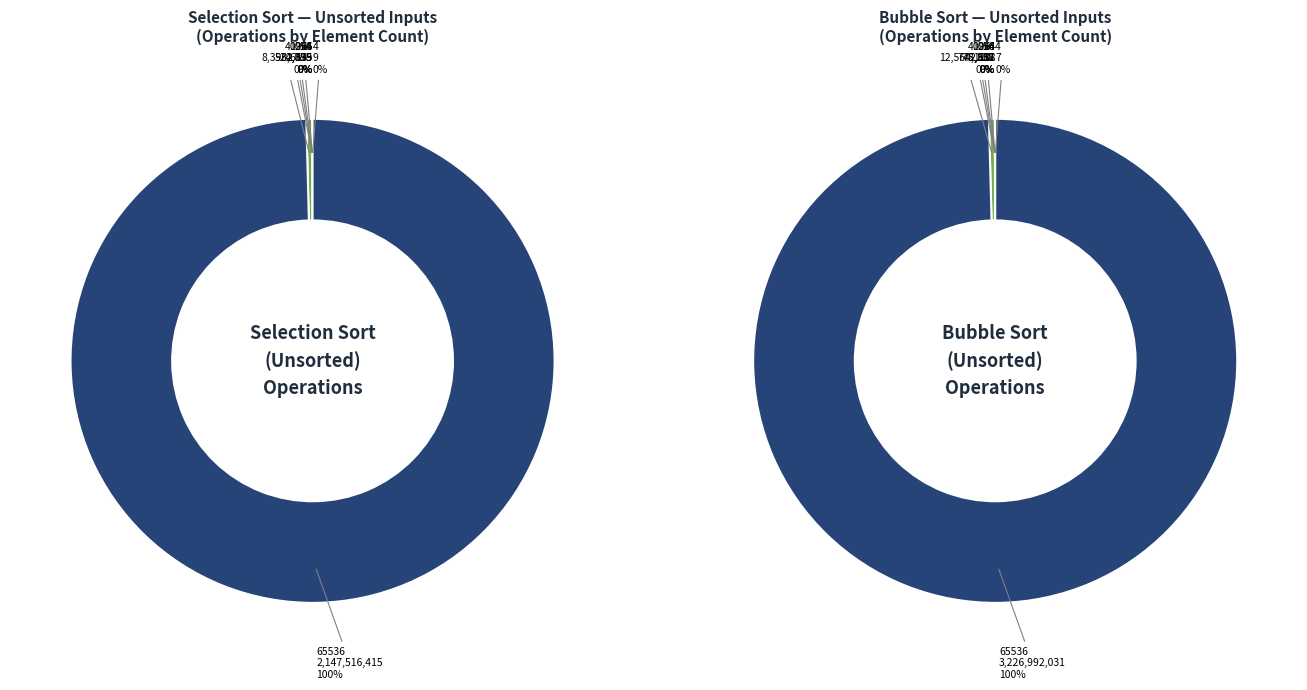

To the nearest percent, what is the combined percentage of 65536 and 4?

100%